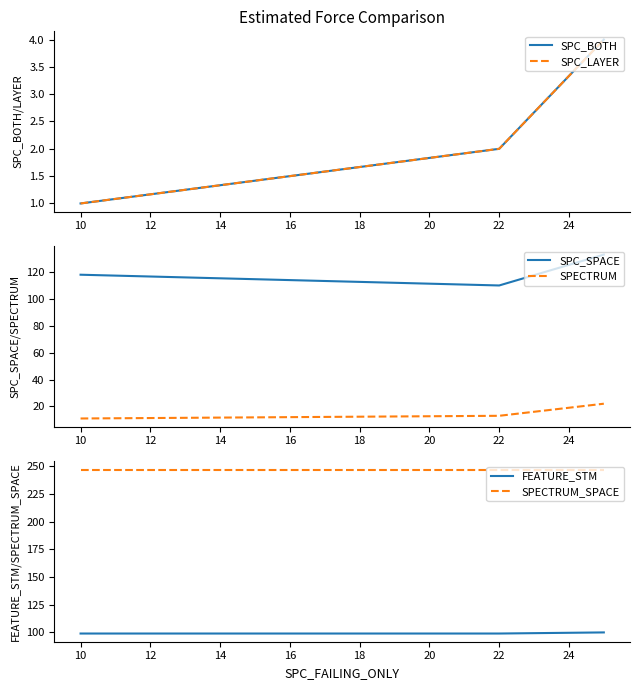

What is the difference between the second highest and minimum values in the SPECTRUM series?

2